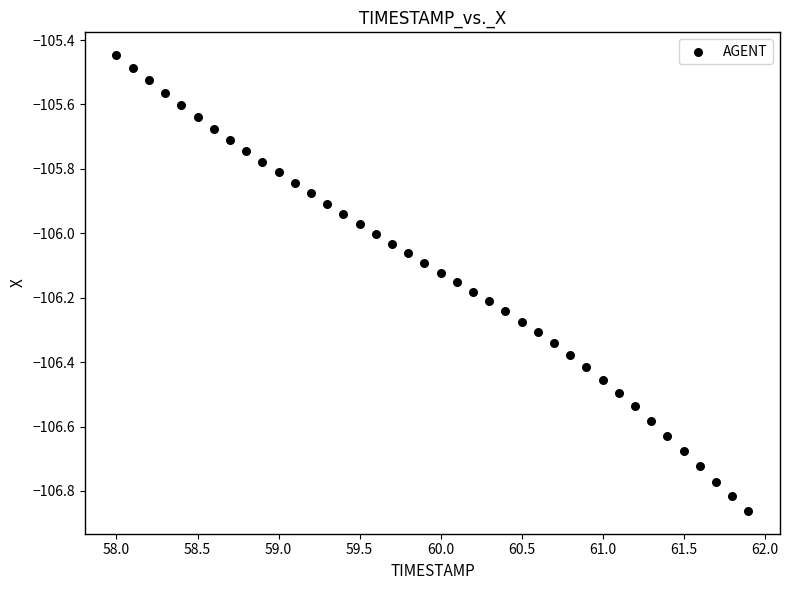

What is the range of X values (max minus min)?

3.9